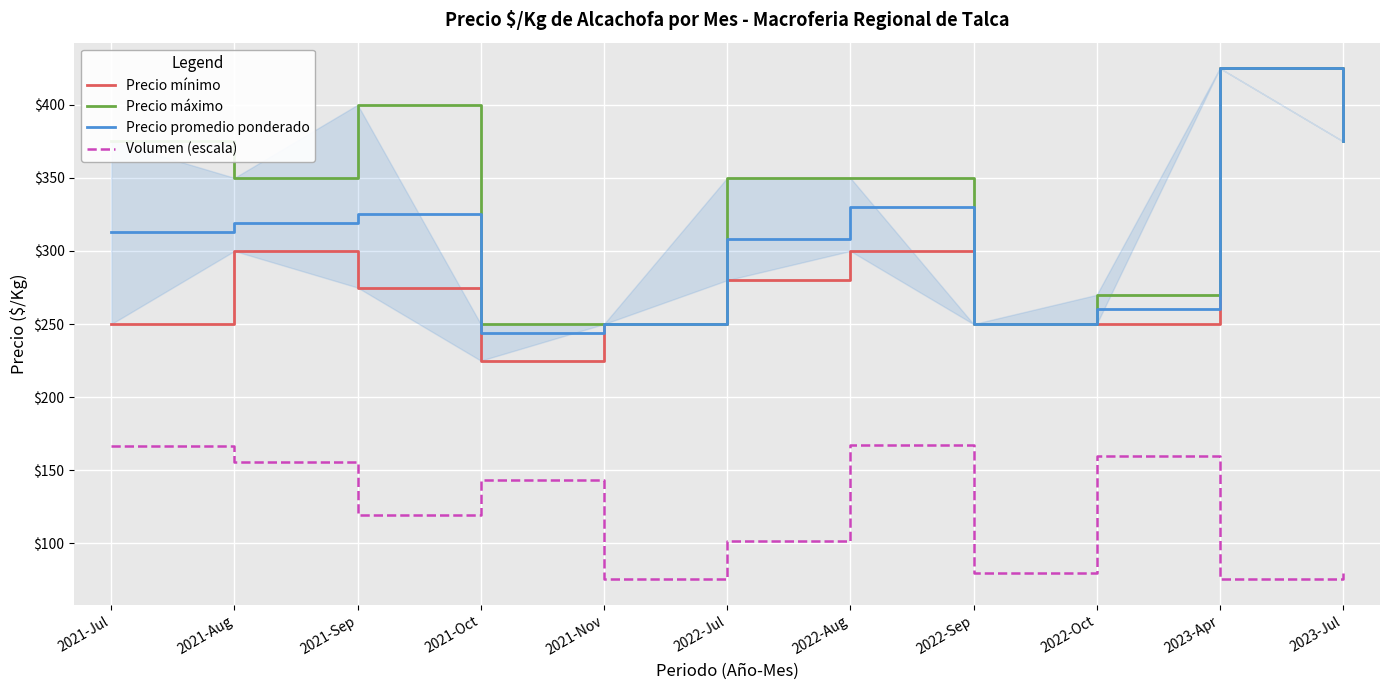

Reading right to left, transcribe all the data shown in this chart.

Precio mínimo: 375.0	425.0	250.0	250.0	300.0	280.0	250.0	225.0	275.0	300.0	250.0
Precio máximo: 375.0	425.0	270.0	250.0	350.0	350.0	250.0	250.0	400.0	350.0	375.0
Precio promedio ponderado: 375.0	425.0	260.0	250.0	330.0	308.0	250.0	244.0	325.0	319.0	313.0
Volumen (escala): 79.5	75.5	159.5	79.5	167.5	101.9	75.5	143.5	119.5	155.5	166.7